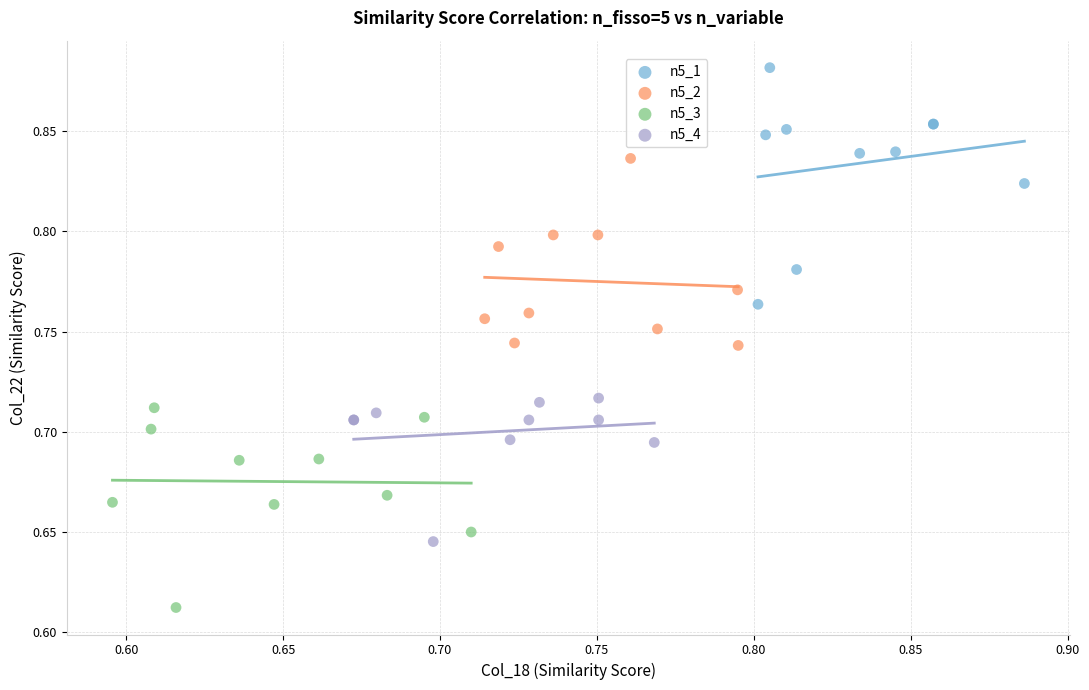

Which series reaches the minimum Y coordinate?

n5_3